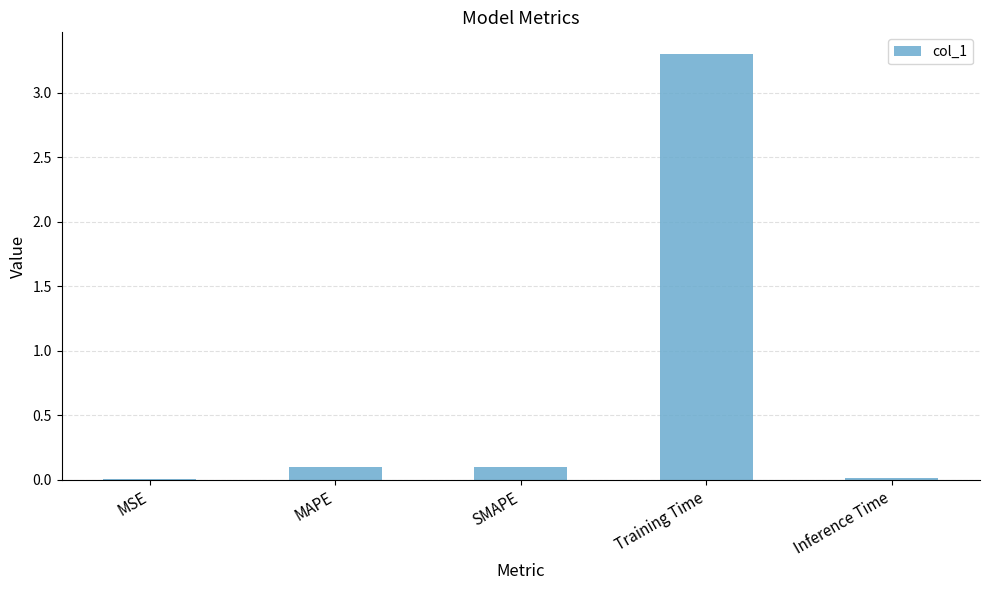

The value at MSE is 0.0. True or false?

True